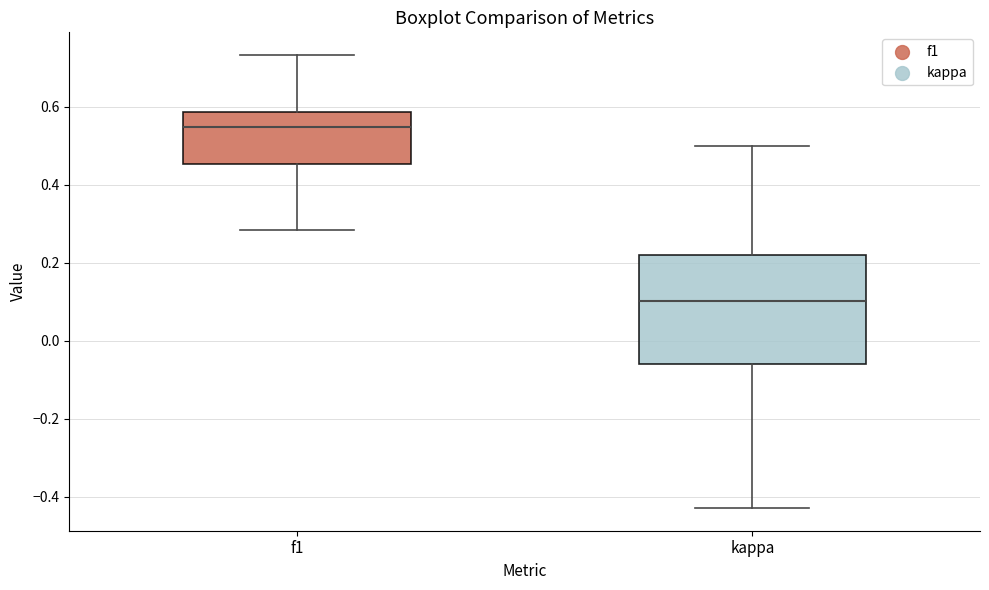

Reading left to right, read every box against the y-axis: the position of its median line, the range the box covers, and the ends of its whiskers. The values are not printed on the chart, so give them approximately, as read against the axis.

f1: median 0.54, box 0.46 to 0.58, whiskers 0.28 to 0.74
kappa: median 0.10, box -0.06 to 0.22, whiskers -0.42 to 0.50